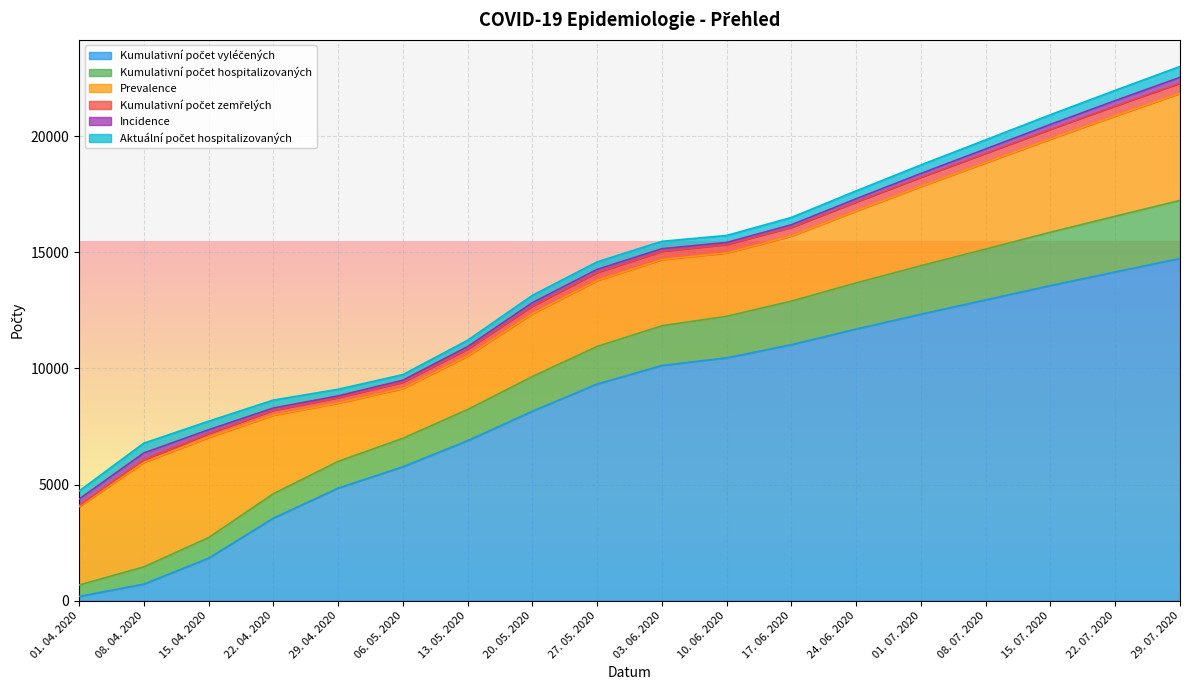

Does the chart display data point markers on the line(s)?

No